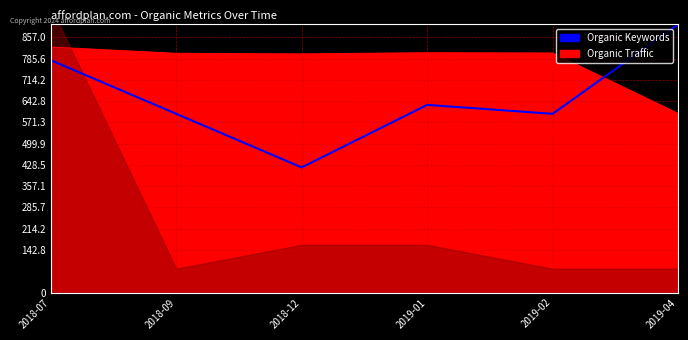

What is the greatest value displayed?

900